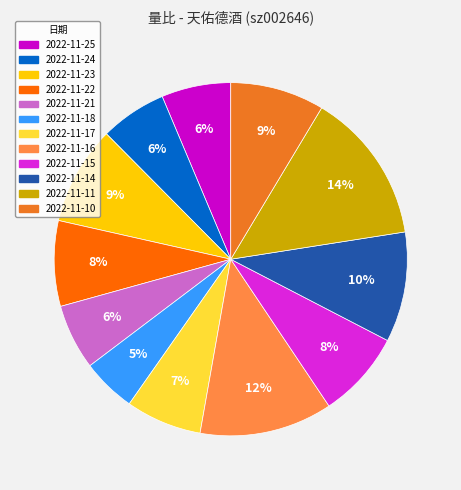

Between 2022-11-14 and 2022-11-10, which is larger?

2022-11-14